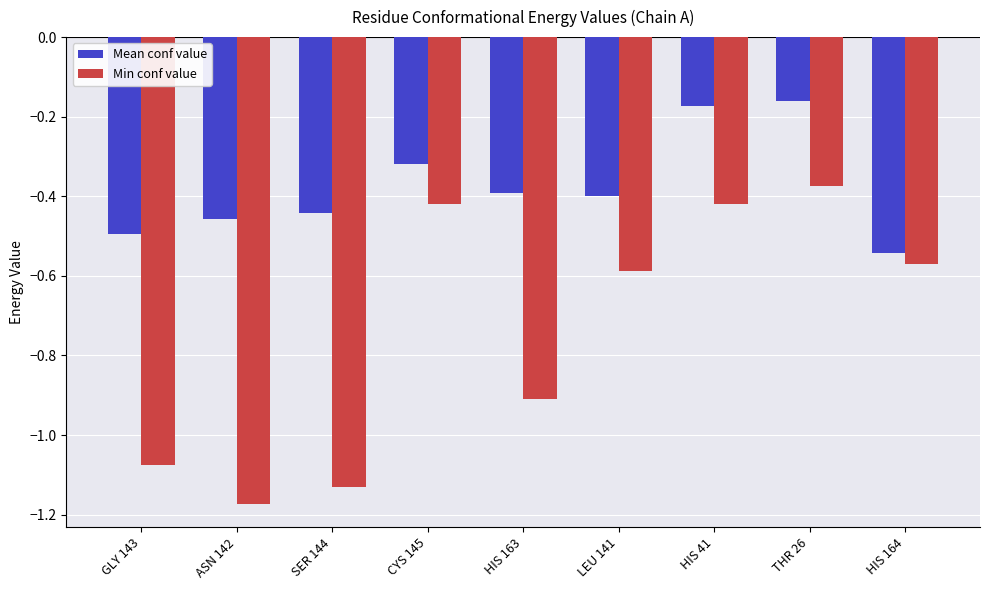

What is the total value across all series at ASN 142?

-1.6